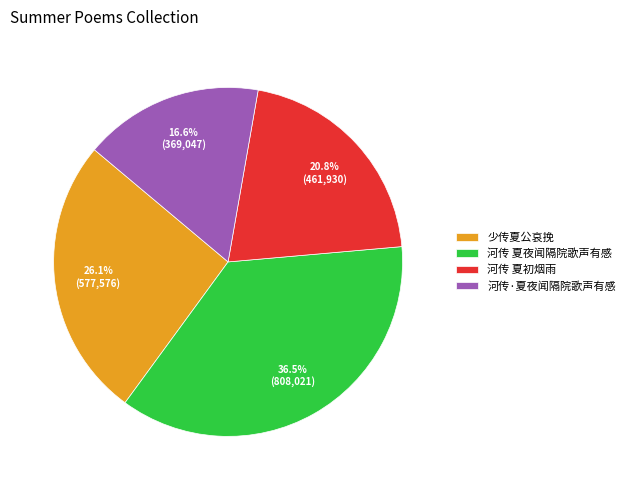

What percentage is NOT represented by 少传夏公哀挽?

73.9%